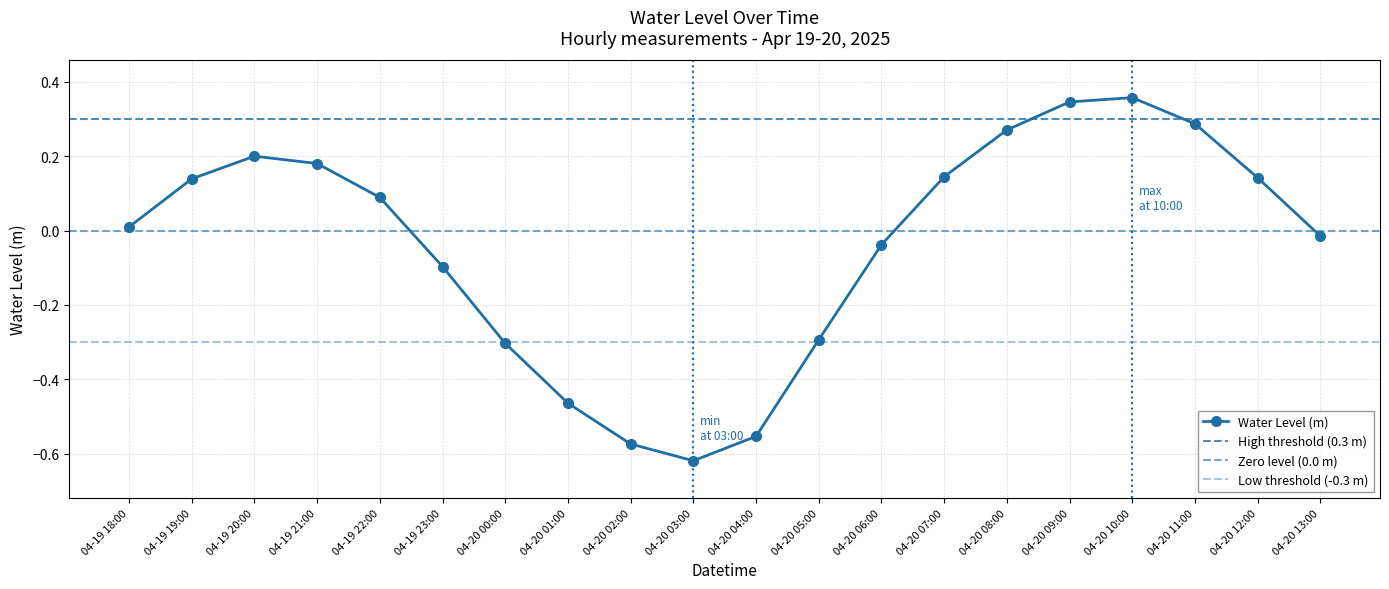

How many points are higher than both their immediate neighbors (excluding endpoints)?

2